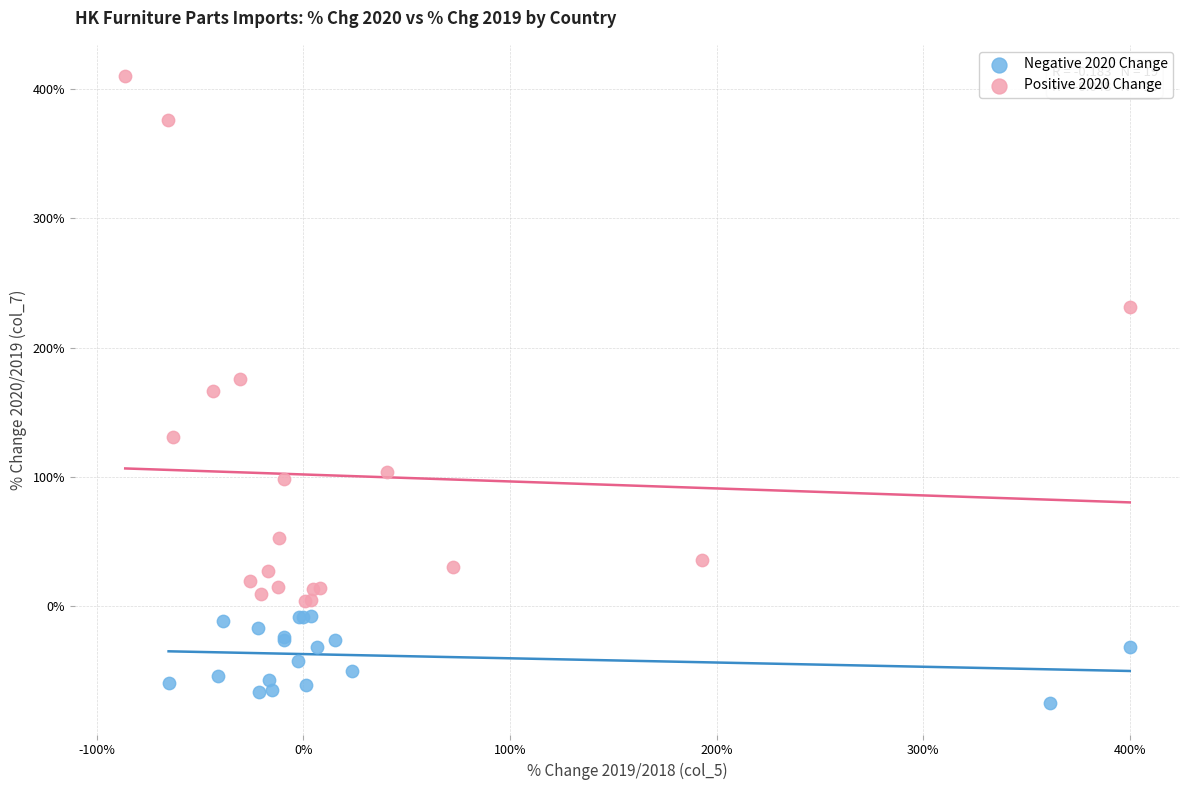

What are all the series names shown in the legend?

Negative 2020 Change, Positive 2020 Change